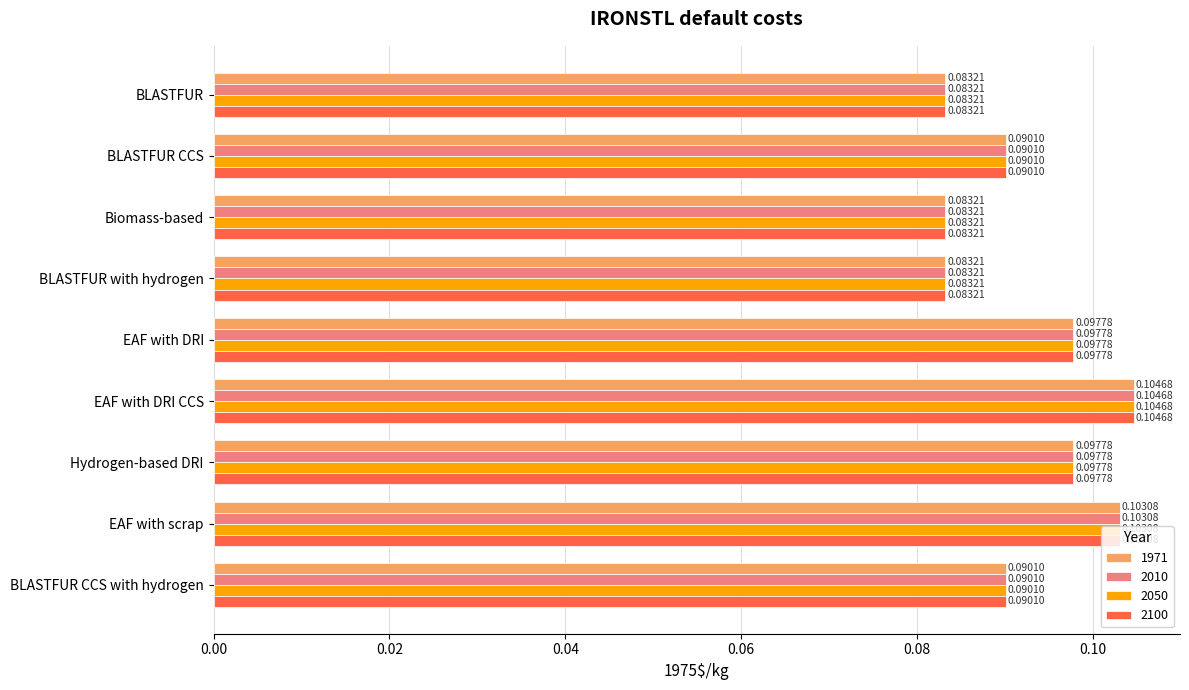

At how many categories does at least one series exceed 0?

9